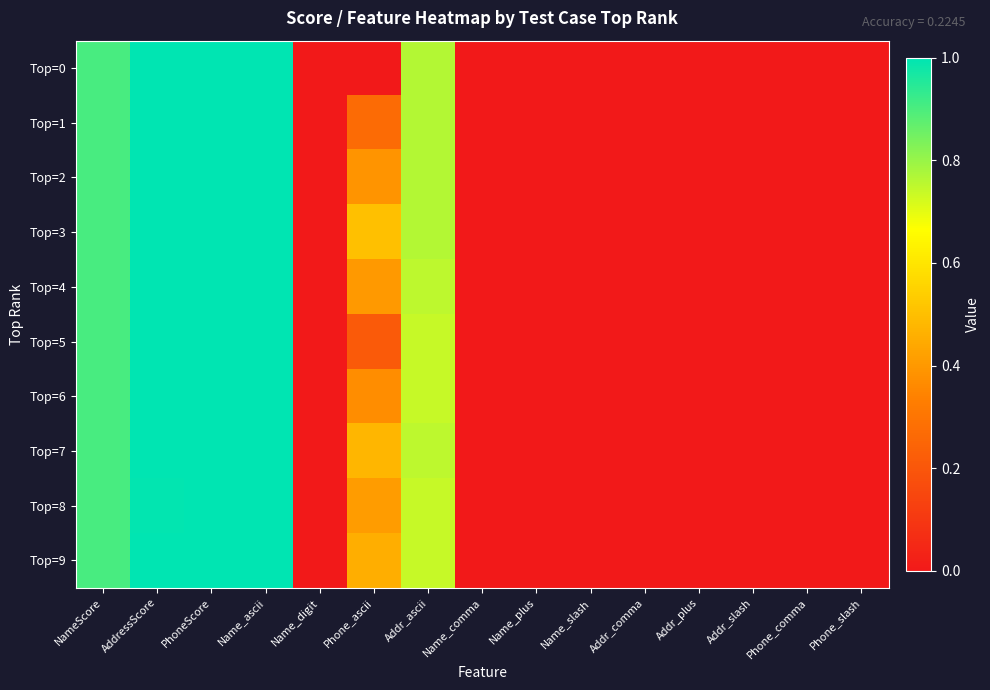

What is the total value across all series at NameScore?

9.1